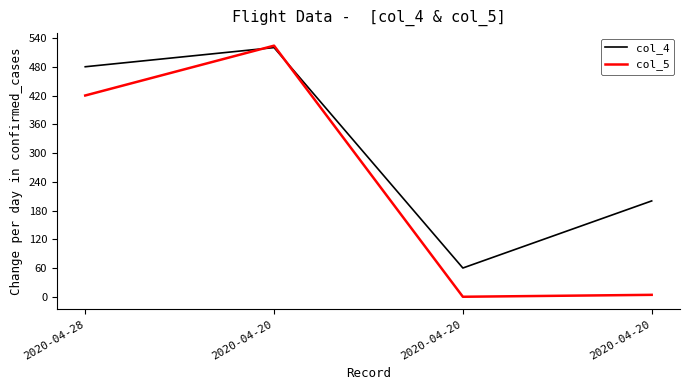

Which series changed the most between 2020-04-28 and 2020-04-20?

col_4